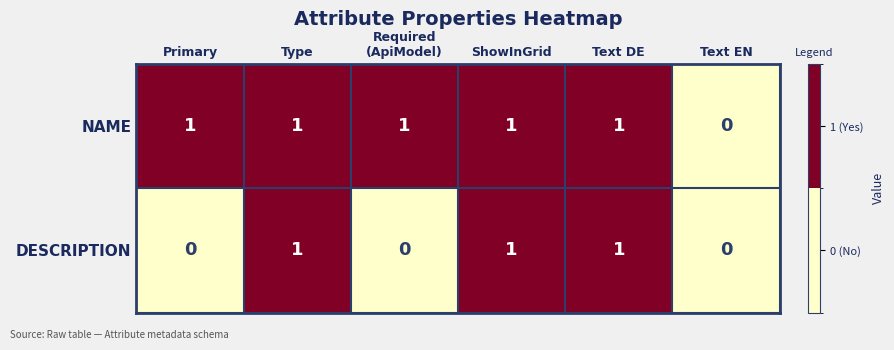

Reading right to left, extract all data points from this chart.

NAME: 0	1	1	1	1	1
DESCRIPTION: 0	1	1	0	1	0